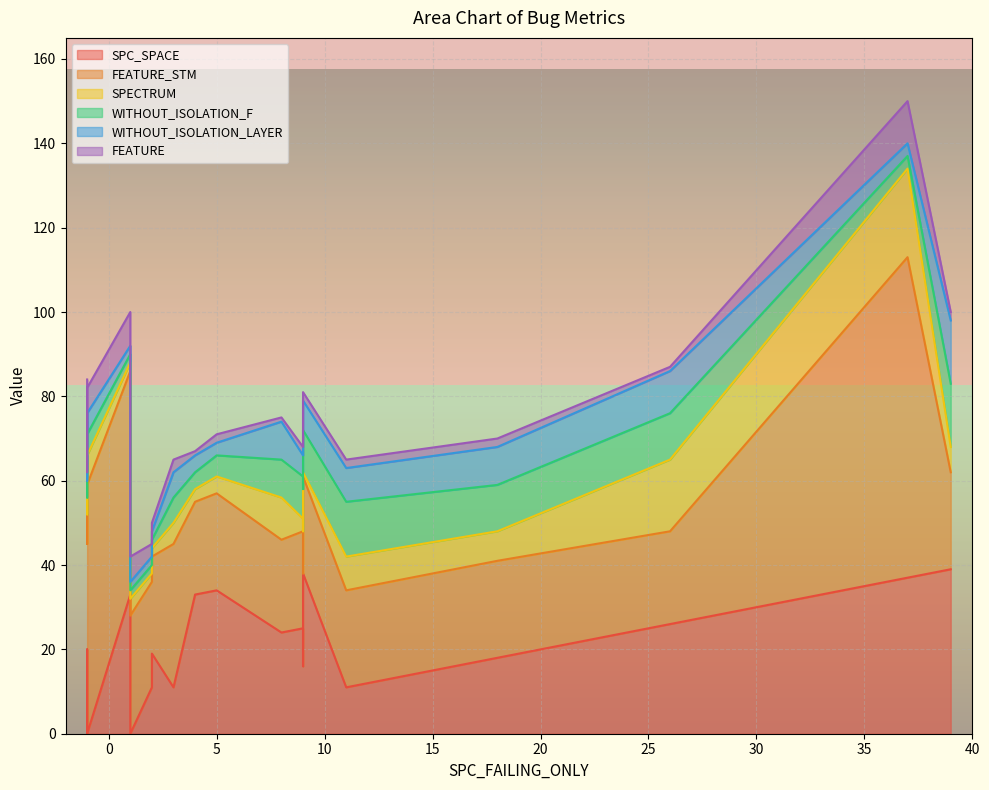

Where is the first local maximum for FEATURE_STM?

1